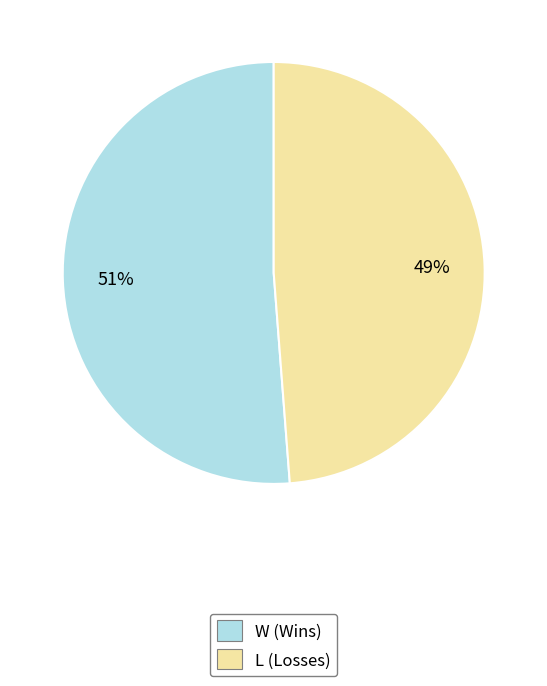

Which slice is the largest?

W